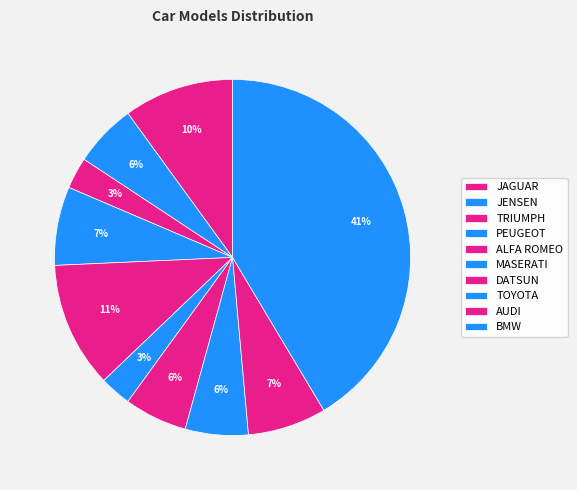

What is the change in value from MASERATI to DATSUN?

+2